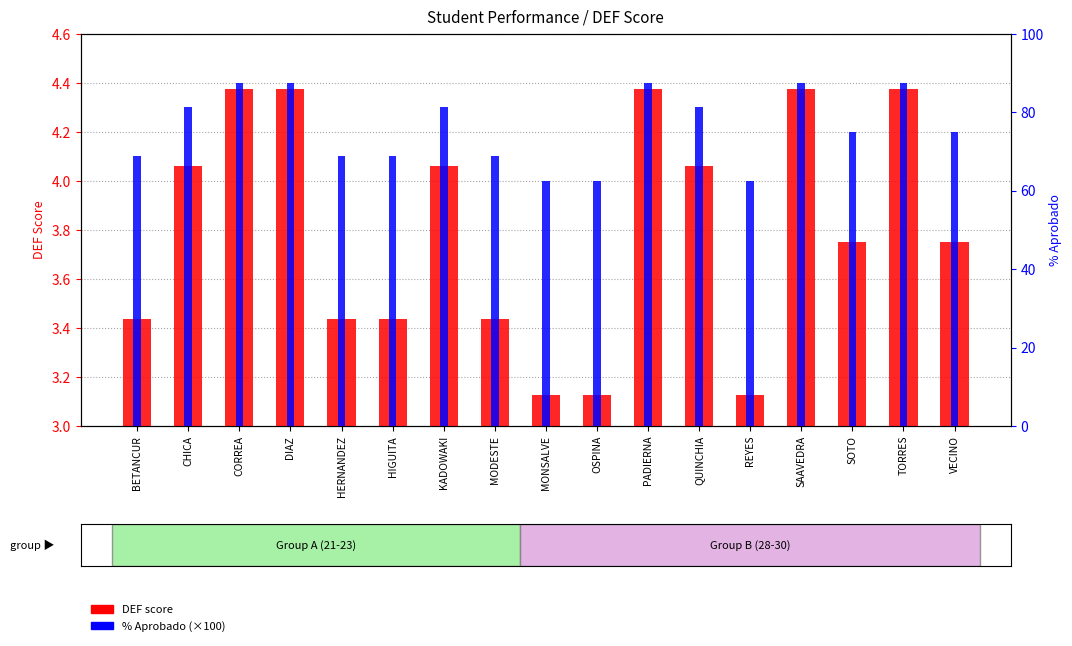

Which series has the widest spread of values?

% Aprobado (×100)